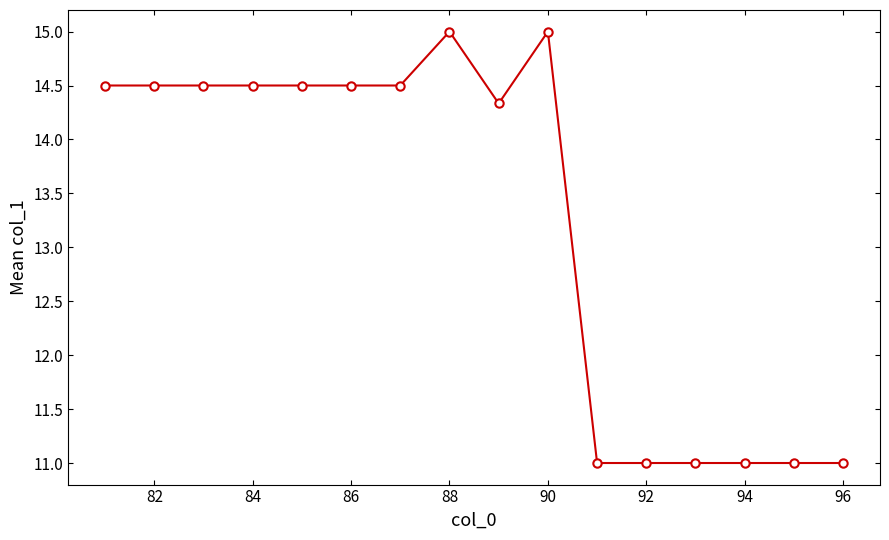

What is the greatest value displayed?

15.0